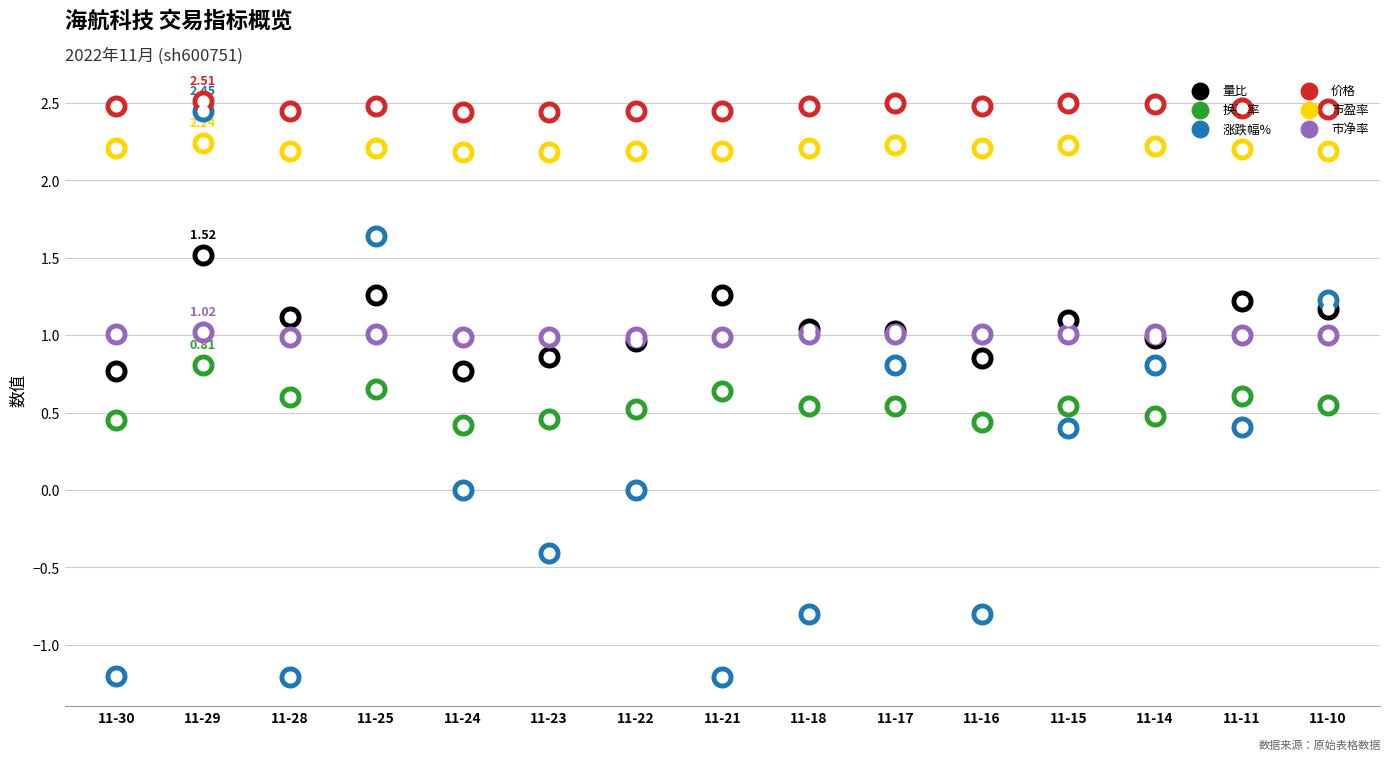

What is the total value across all series at 11-18?

6.5